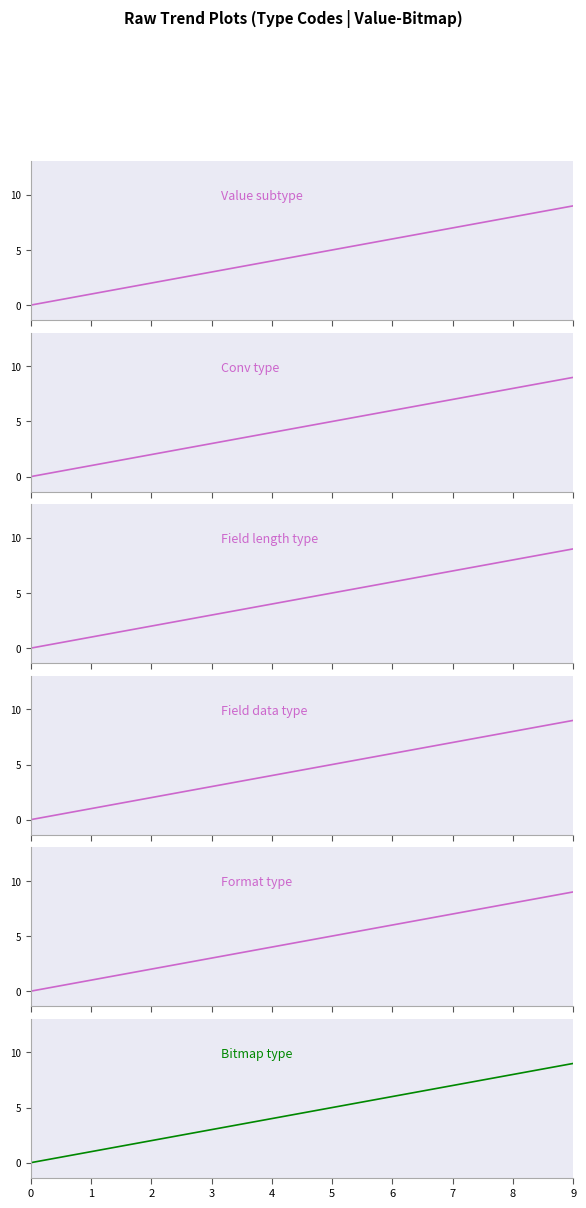

Does the chart display data point markers on the line(s)?

No